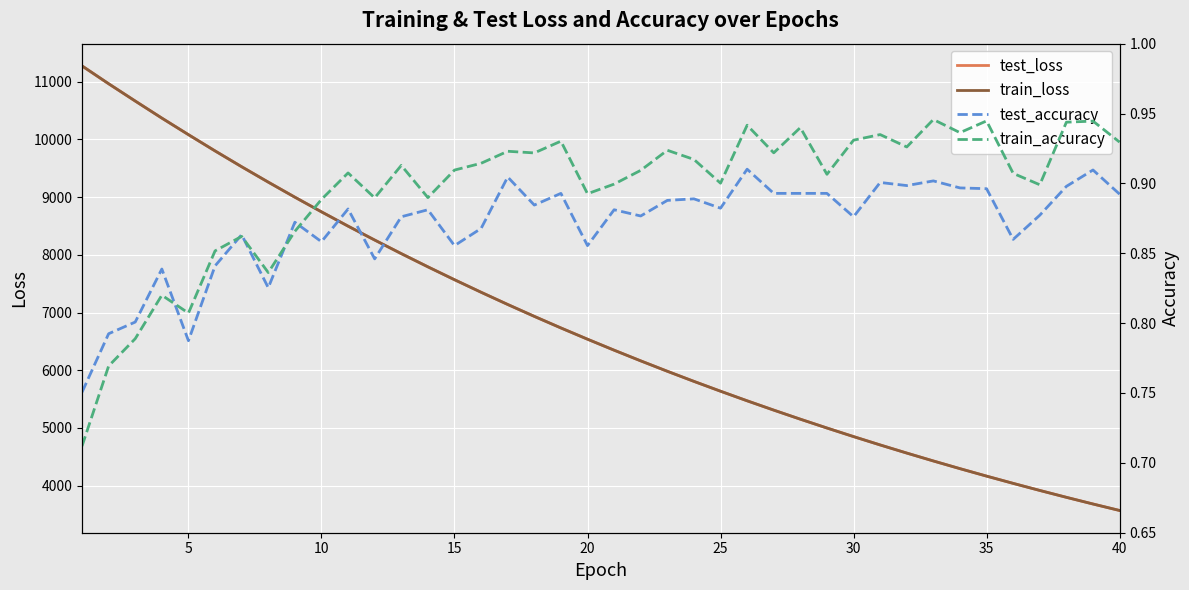

How many data points in train_loss are less than 6537?

20